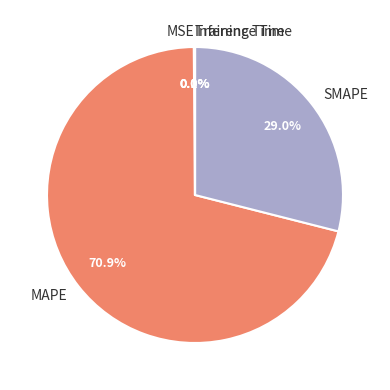

Does MAPE represent more than half of the total?

Yes